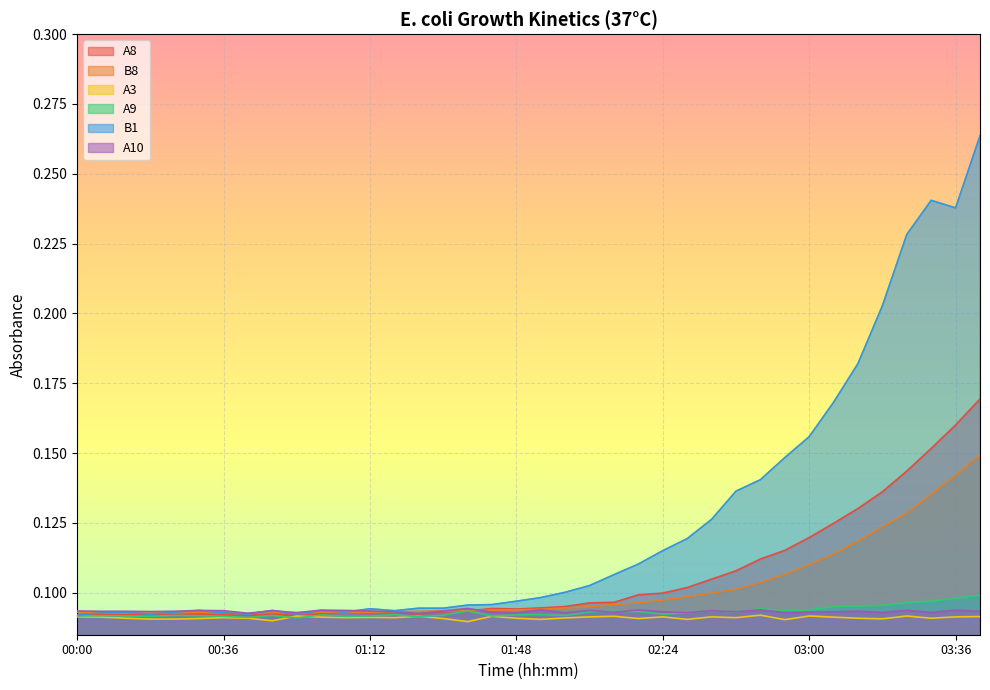

True or false: B1 and A3 intersect in this chart.

False